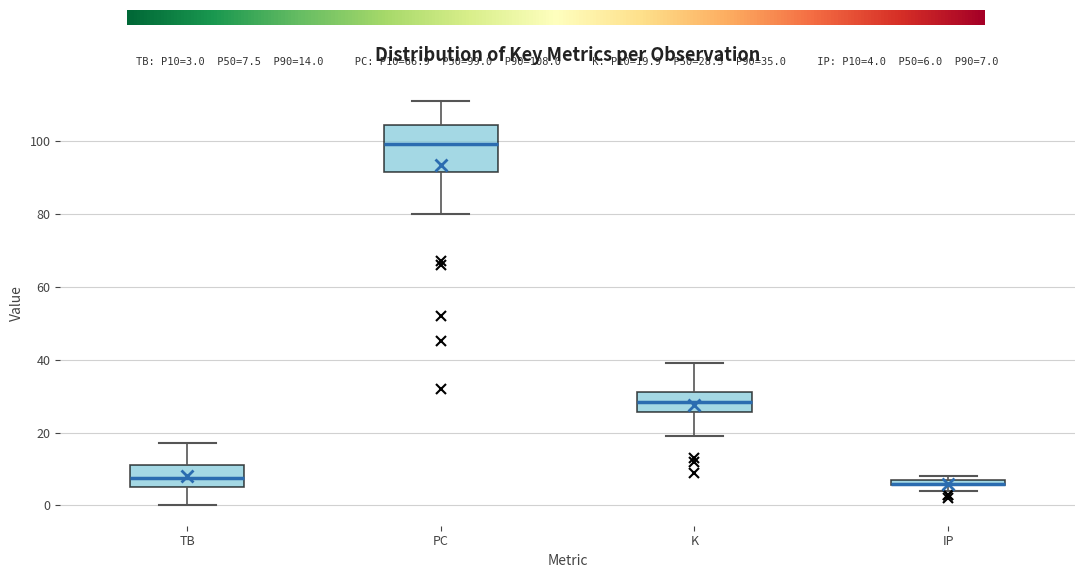

Which box is the tallest, from its lower edge to its upper edge?

PC